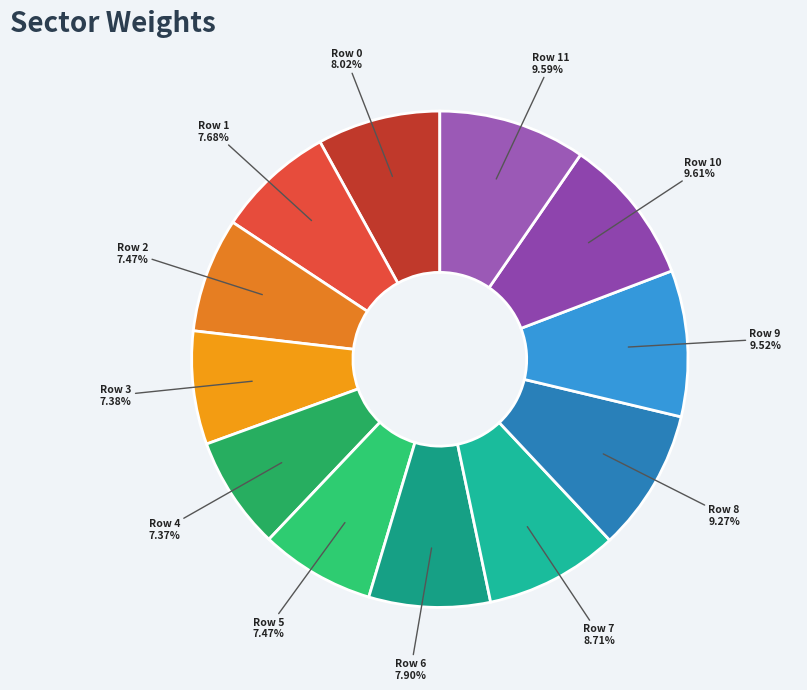

Which slice is the largest?

Row 10